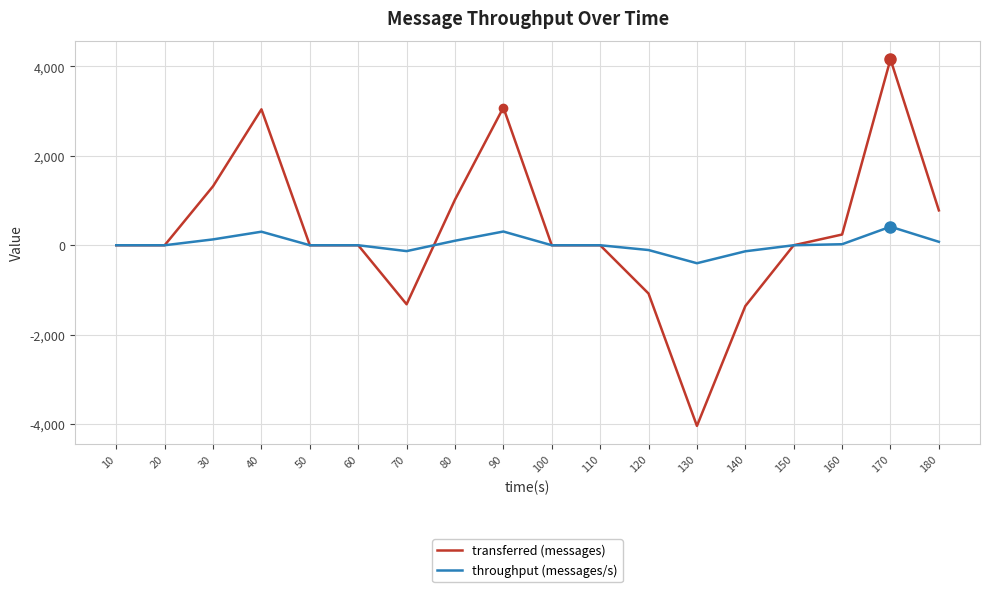

Where is the first local maximum for transferred (messages)?

40